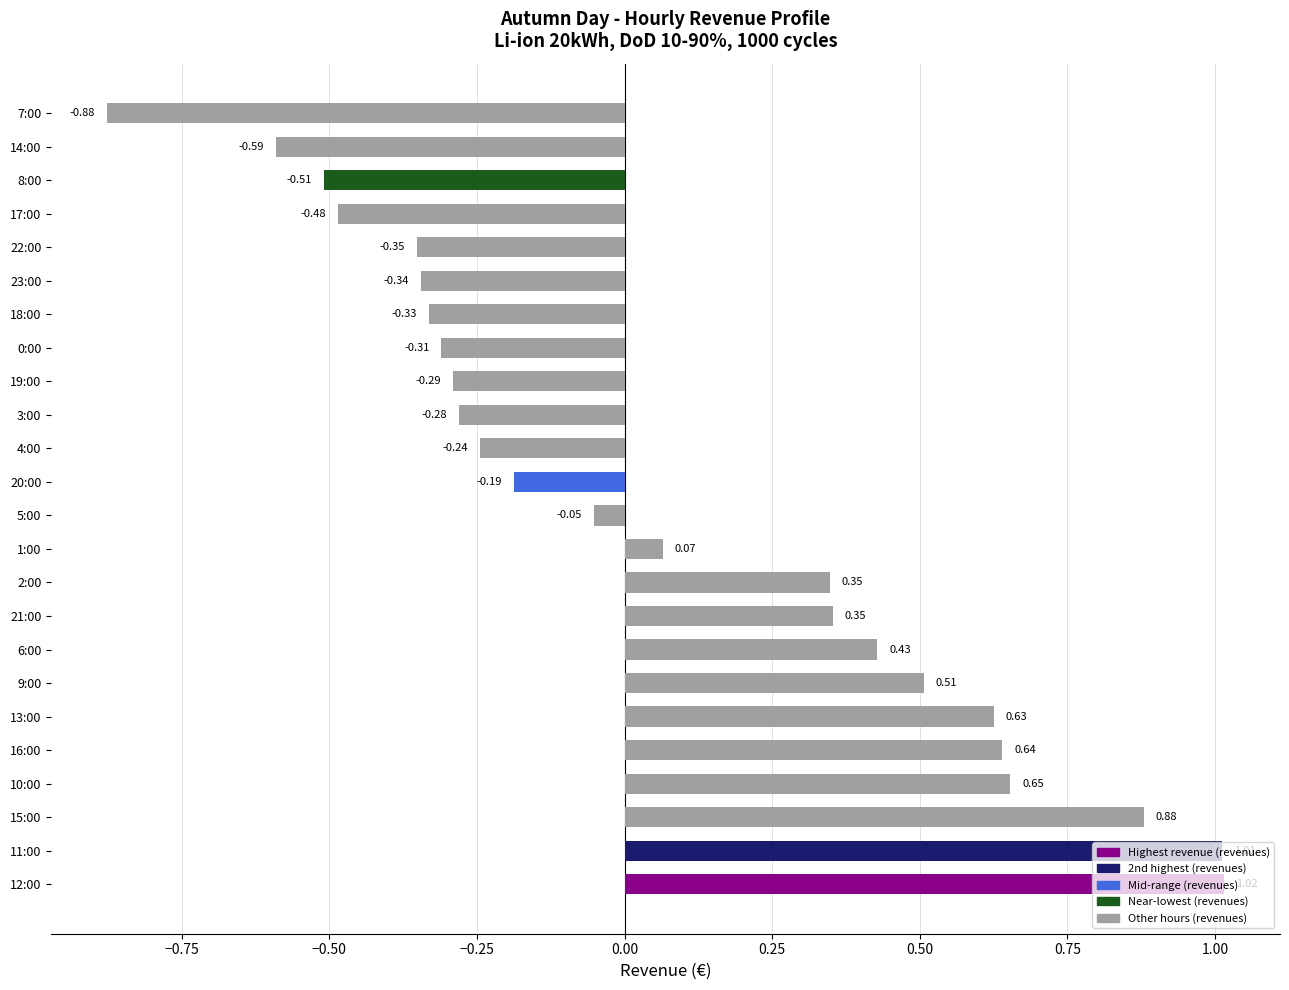

What is the difference between the maximum and minimum values?

1.9